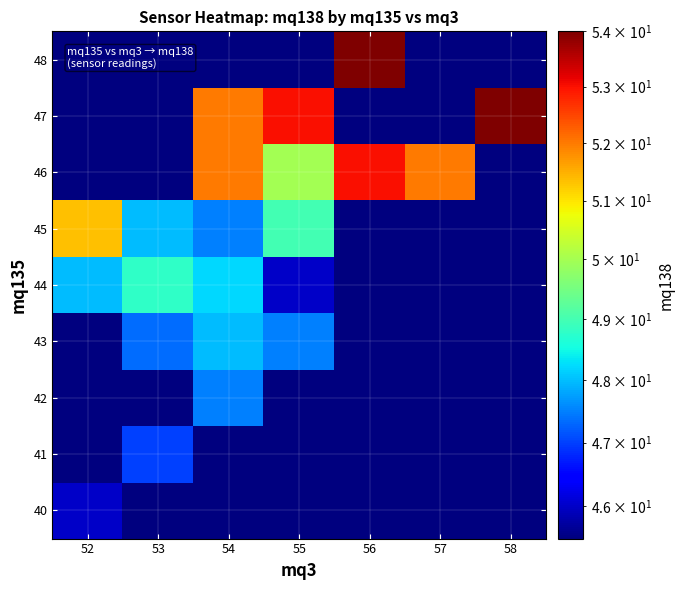

List the series in order of their peak value, highest first.

47, 48, 46, 45, 44, 43, 42, 41, 40